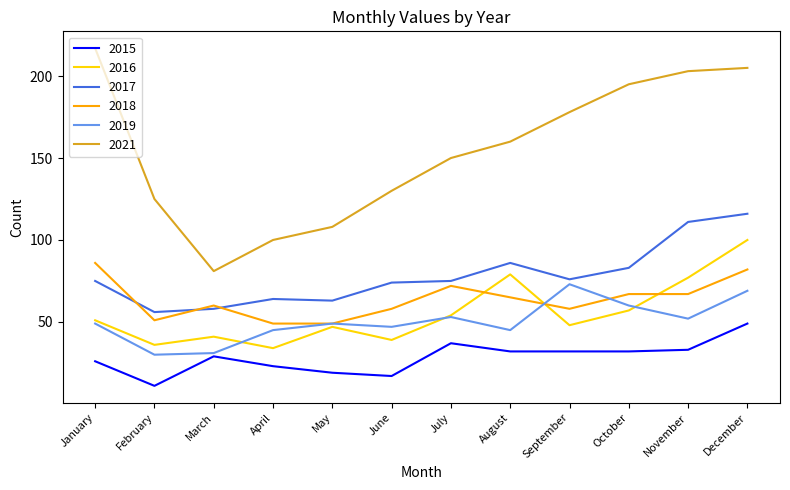

What is the spread (max minus min) of values at August?

128